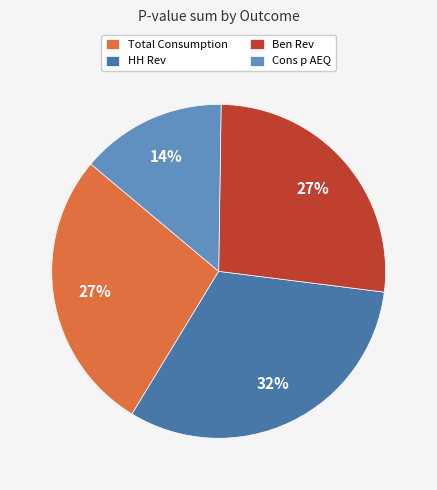

How many segments does this pie chart have?

4